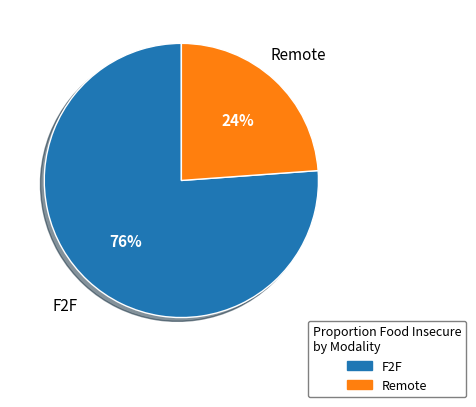

Which has a higher value, Remote or F2F?

F2F